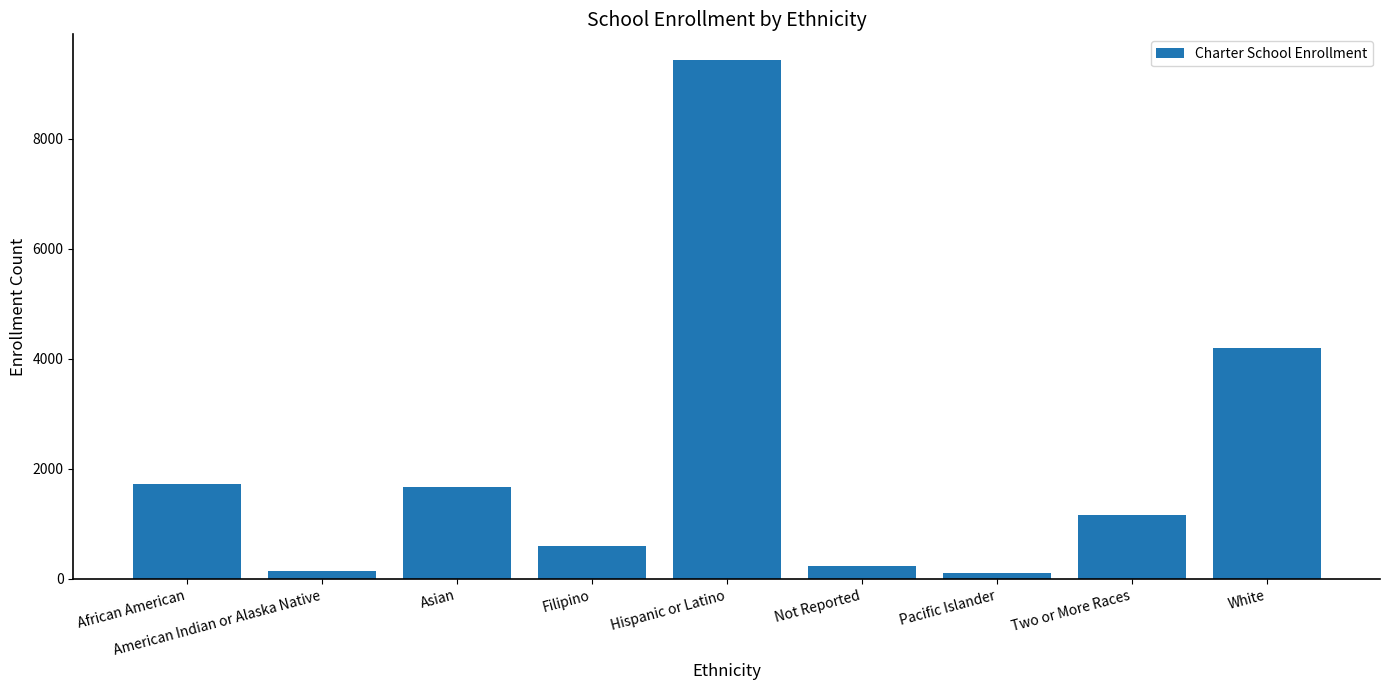

Where does the data first go above 1164?

African American